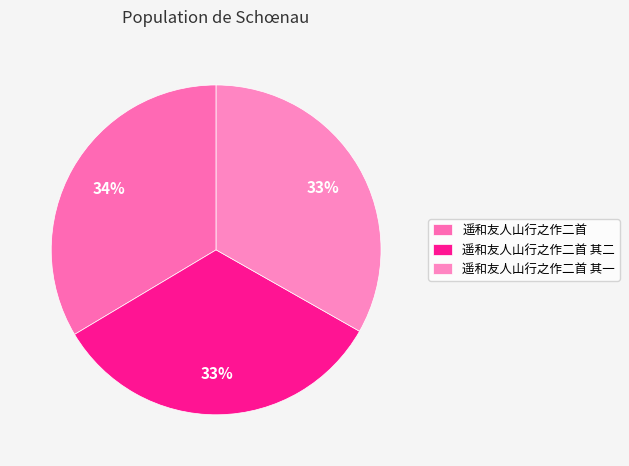

Is it true that 遥和友人山行之作二首 其一 is 33% of the pie?

True